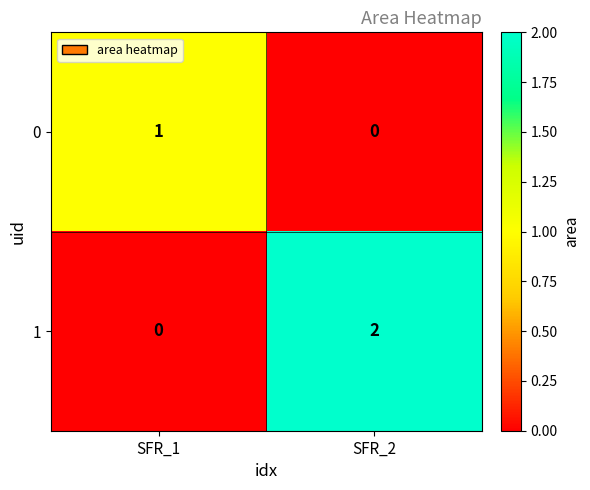

How many values in the 0 series are below 1?

1